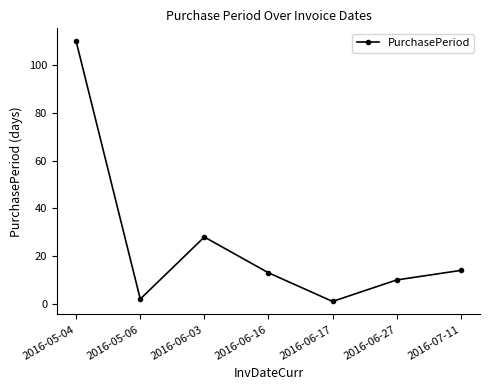

True or false: the data has more than 0 interior local peaks.

True